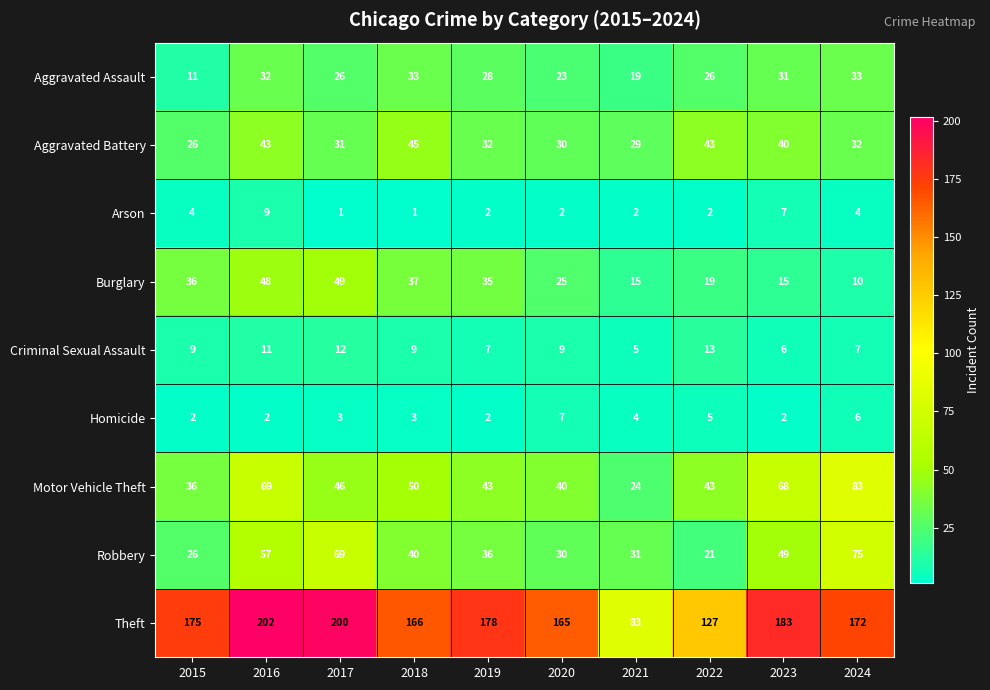

At how many categories does at least one series exceed 173?

5